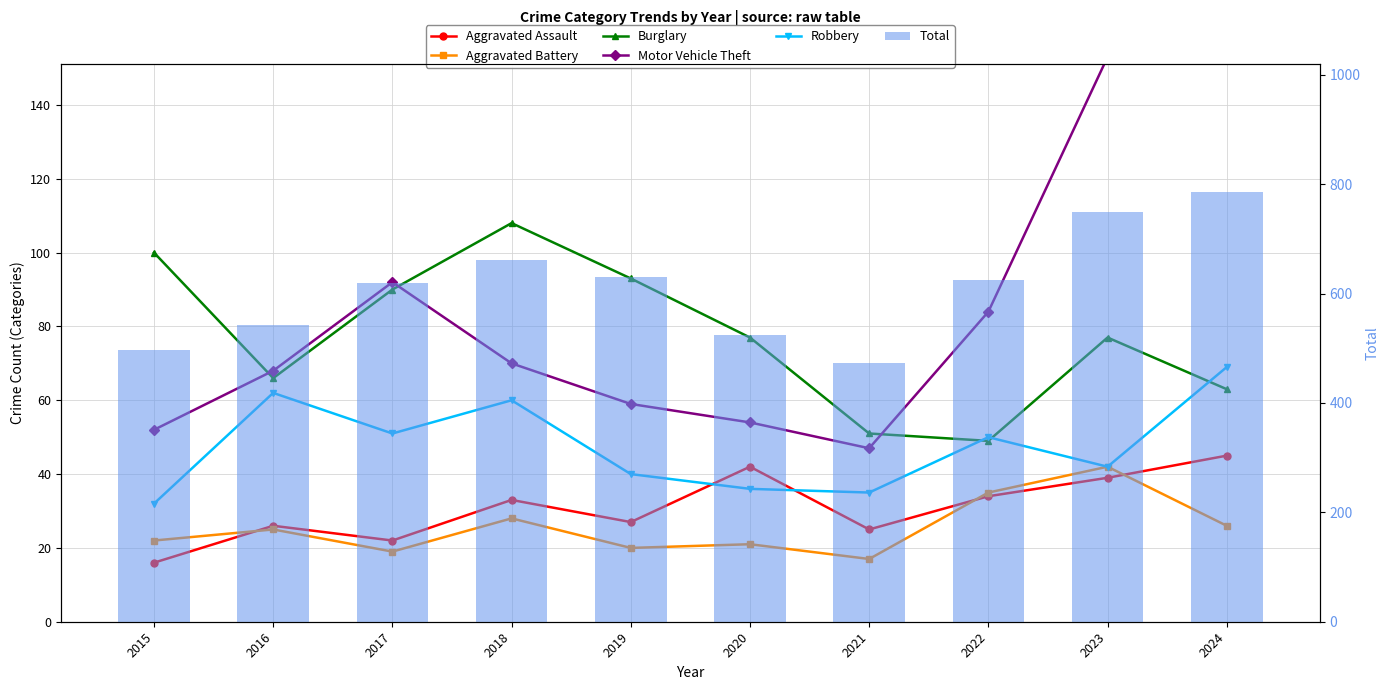

At 2021, list the series in order from smallest to largest.

Aggravated Battery, Aggravated Assault, Robbery, Motor Vehicle Theft, Burglary, Total